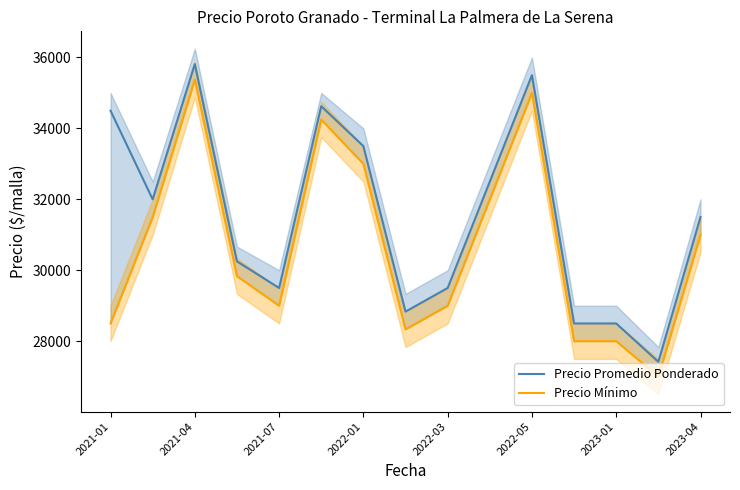

What is the value of the Precio Promedio Ponderado point at the 4th from the left?

30250.0